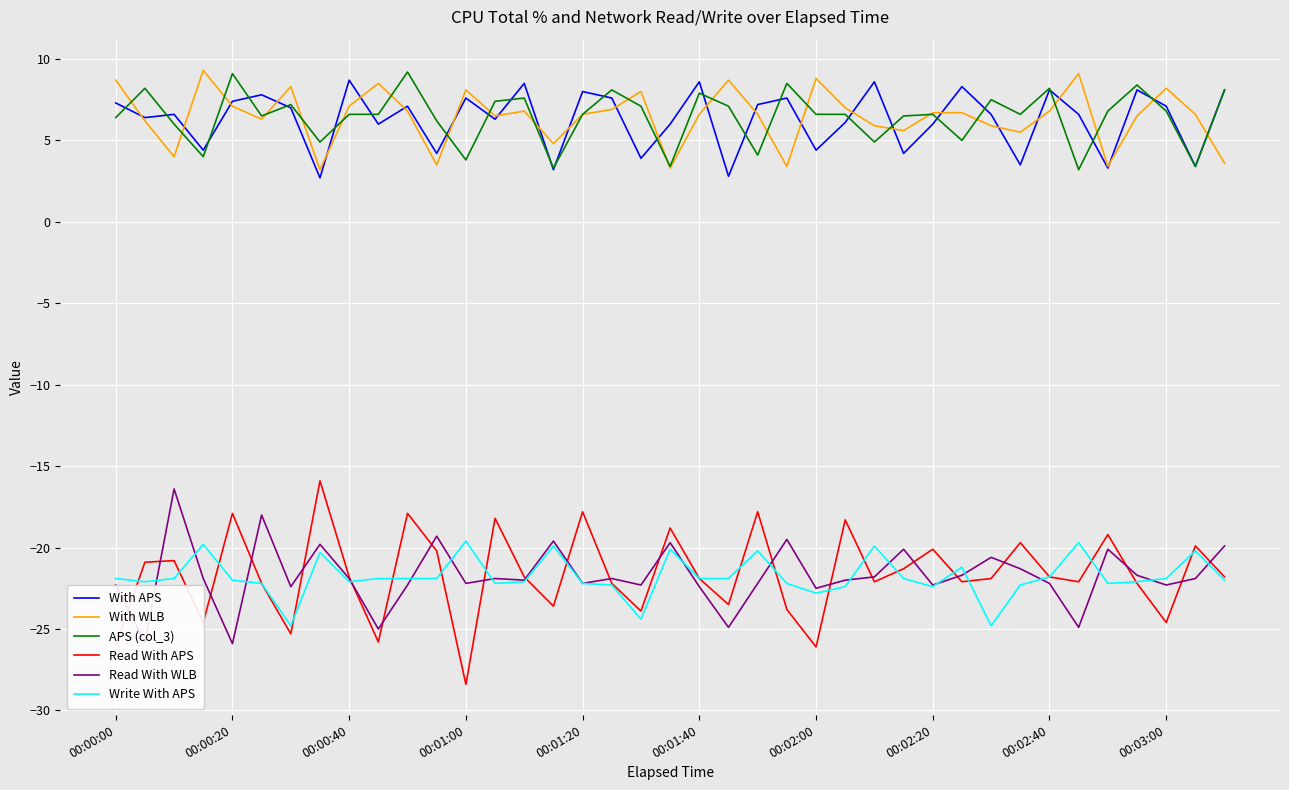

What are all the series names shown in the legend?

With APS, With WLB, APS (col_3), Read With APS, Read With WLB, Write With APS